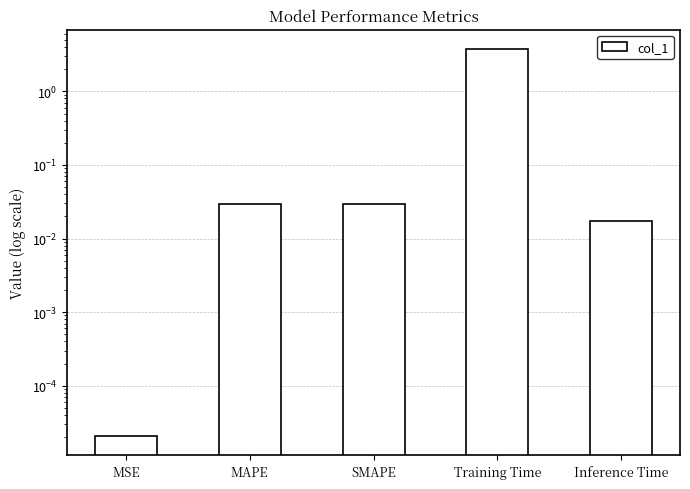

How many bars are there in total?

5